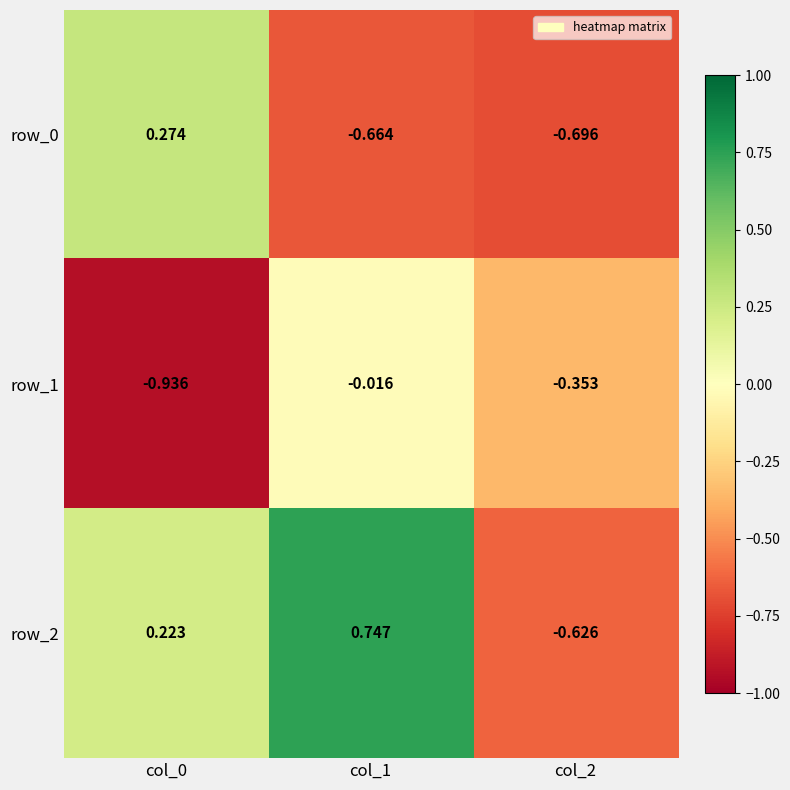

Which label corresponds to the largest value in the chart?

col_1